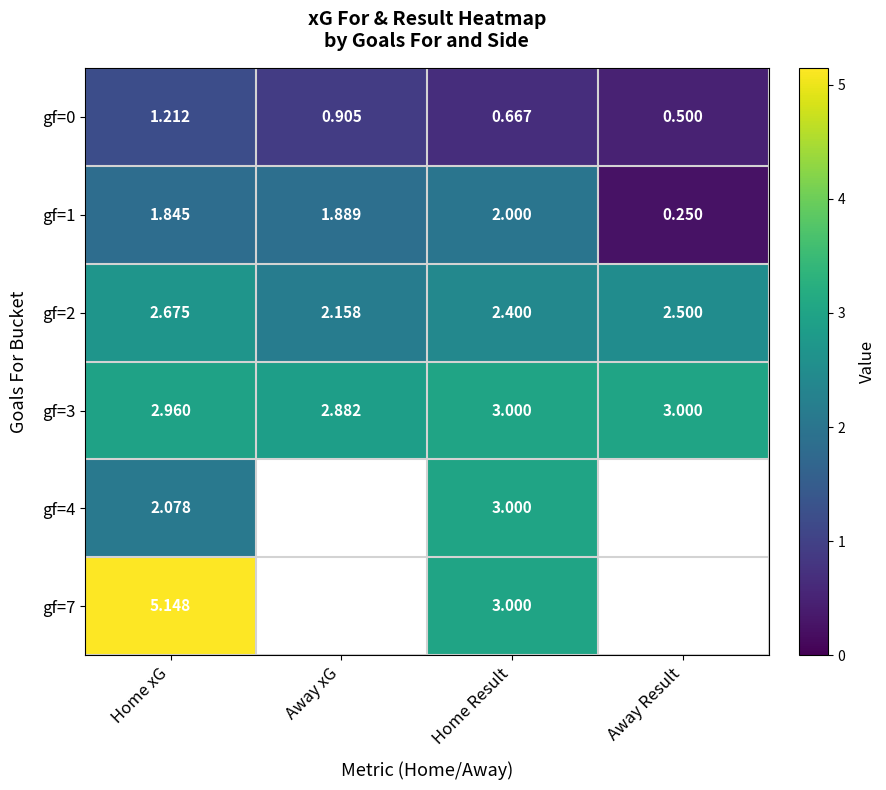

Rank the categories by gf=1 value from highest to lowest.

Home Result, Away xG, Home xG, Away Result